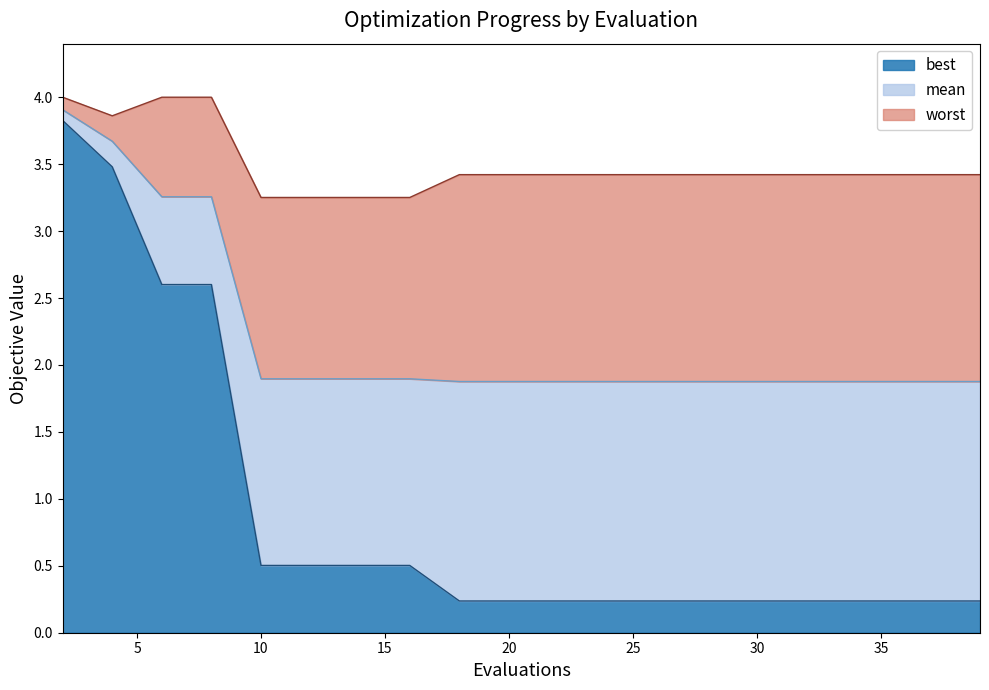

Reading left to right, list all the values displayed in this chart.

mean: 2=3.9	4=3.7	6=3.3	8=3.3	10=1.9	12=1.9	14=1.9	16=1.9	18=1.9	20=1.9	22=1.9	24=1.9	26=1.9	28=1.9	30=1.9	31=1.9	33=1.9	35=1.9	37=1.9	39=1.9
best: 2=3.8	4=3.5	6=2.6	8=2.6	10=0.5	12=0.5	14=0.5	16=0.5	18=0.2	20=0.2	22=0.2	24=0.2	26=0.2	28=0.2	30=0.2	31=0.2	33=0.2	35=0.2	37=0.2	39=0.2
worst: 2=4.0	4=3.9	6=4.0	8=4.0	10=3.3	12=3.3	14=3.3	16=3.3	18=3.4	20=3.4	22=3.4	24=3.4	26=3.4	28=3.4	30=3.4	31=3.4	33=3.4	35=3.4	37=3.4	39=3.4